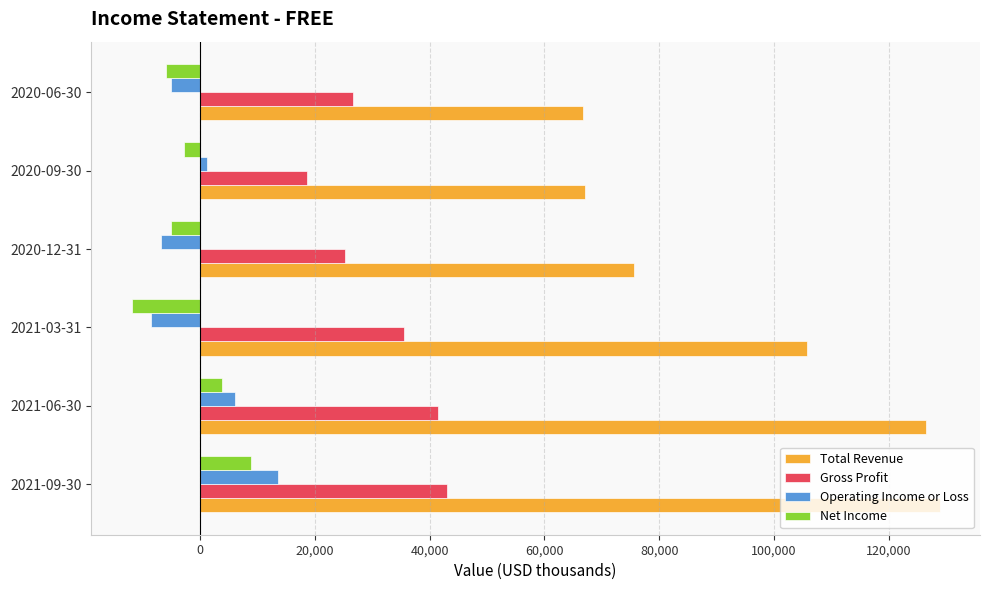

The value of Gross Profit at 2021-09-30 is 43000. True or false?

True